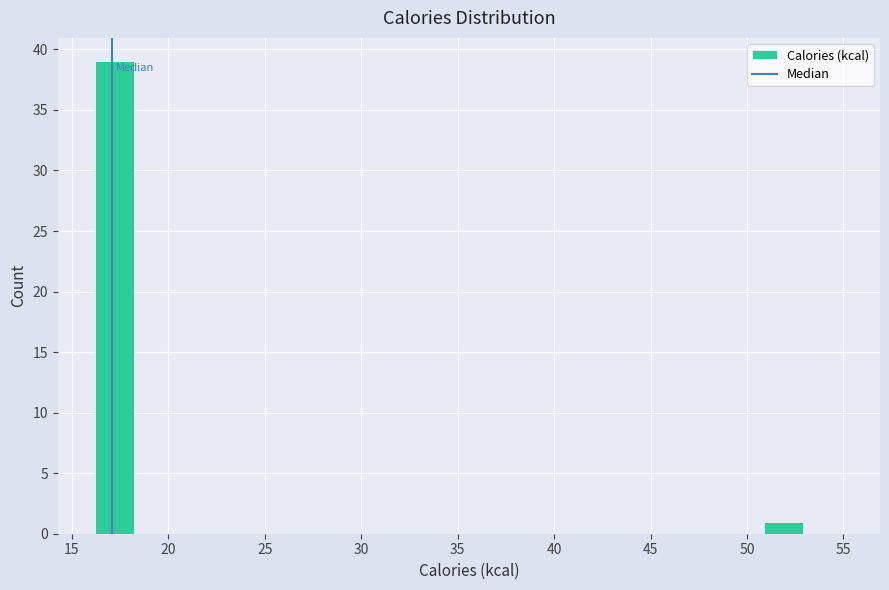

Reading left to right, list every bar in this chart as the range it spans on the x-axis followed by its height. Neither the bar edges nor the heights are printed on the chart, so give them approximately, as read against the axes.

16.0 to 18.0: 39
18.0 to 20.5: 0
20.5 to 22.5: 0
22.5 to 24.5: 0
24.5 to 26.5: 0
26.5 to 28.5: 0
28.5 to 30.5: 0
30.5 to 32.5: 0
32.5 to 34.5: 0
34.5 to 36.5: 0
36.5 to 38.5: 0
38.5 to 40.5: 0
40.5 to 42.5: 0
42.5 to 45.0: 0
45.0 to 47.0: 0
47.0 to 49.0: 0
49.0 to 51.0: 0
51.0 to 53.0: 1
53.0 to 55.0: 0